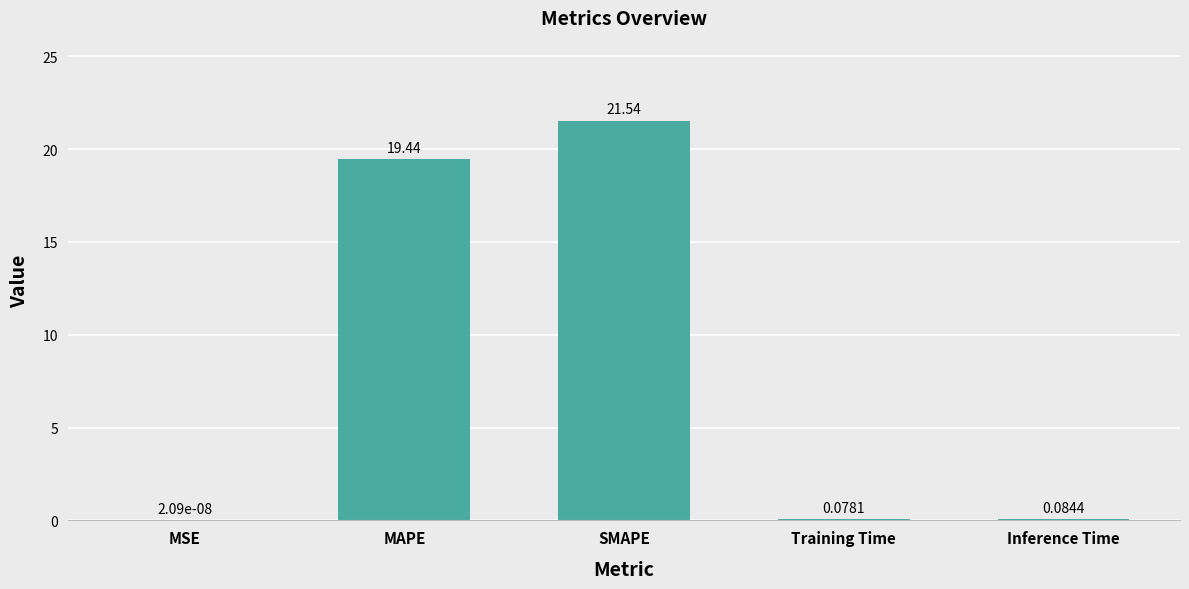

Which category has the highest value across all series?

SMAPE